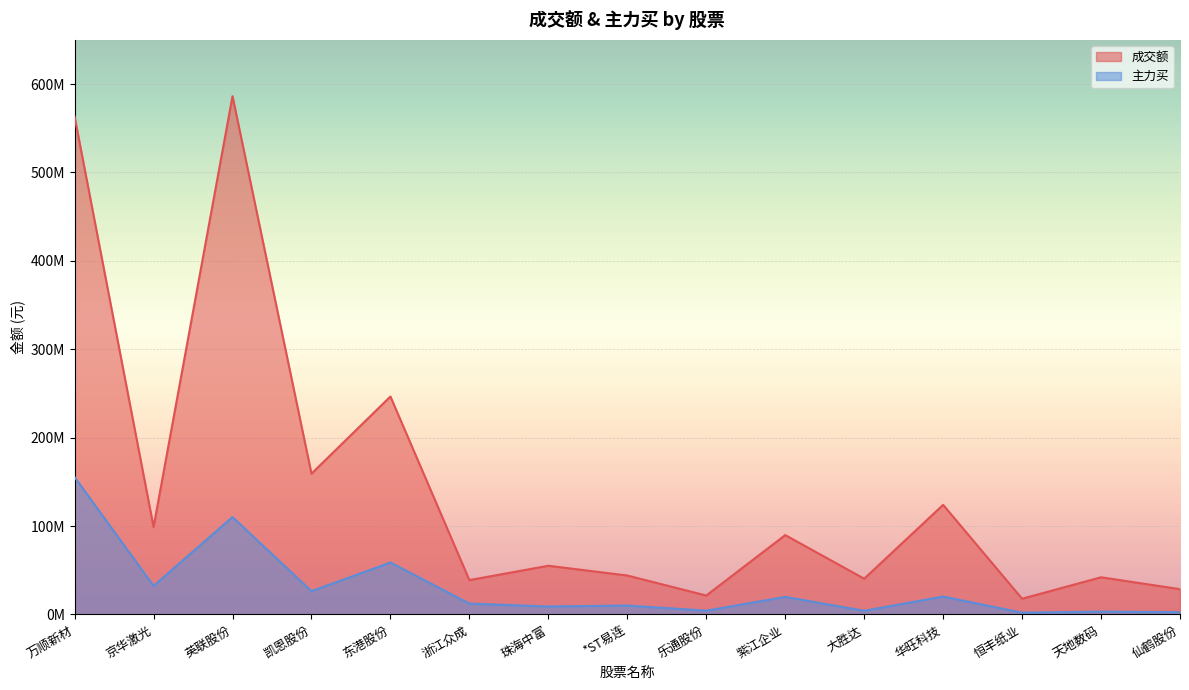

What is the highest value of the 主力买 series?

155358140